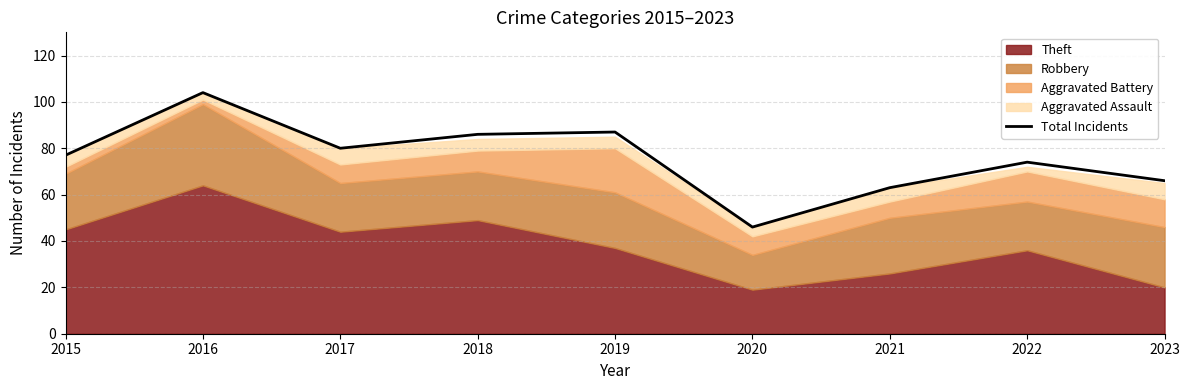

What is the average value?

76